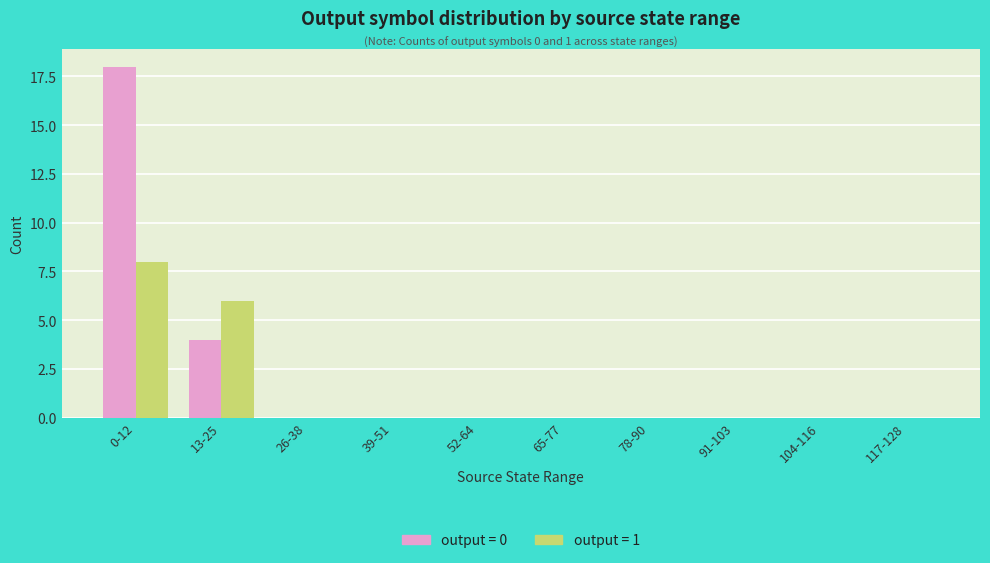

How many data points does each series have?

10